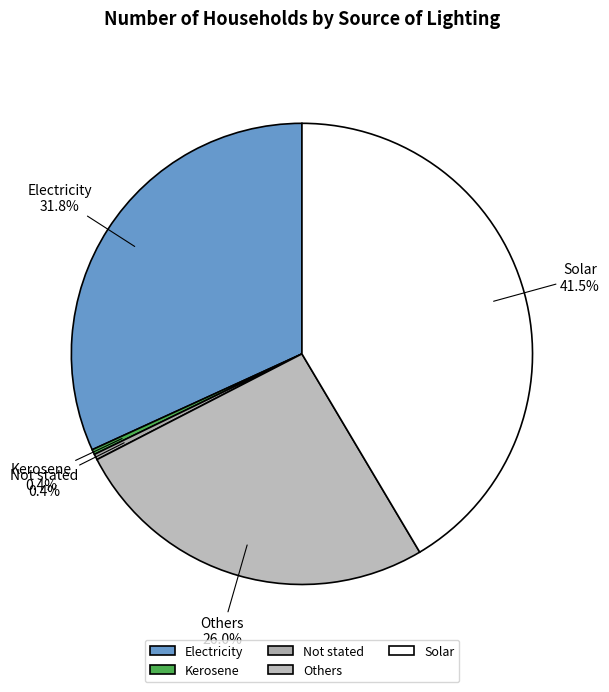

What portion of the pie excludes Solar?

58.5%